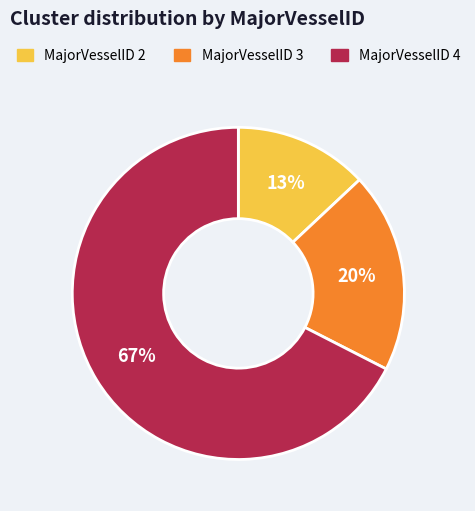

How many slices are in this pie chart?

3